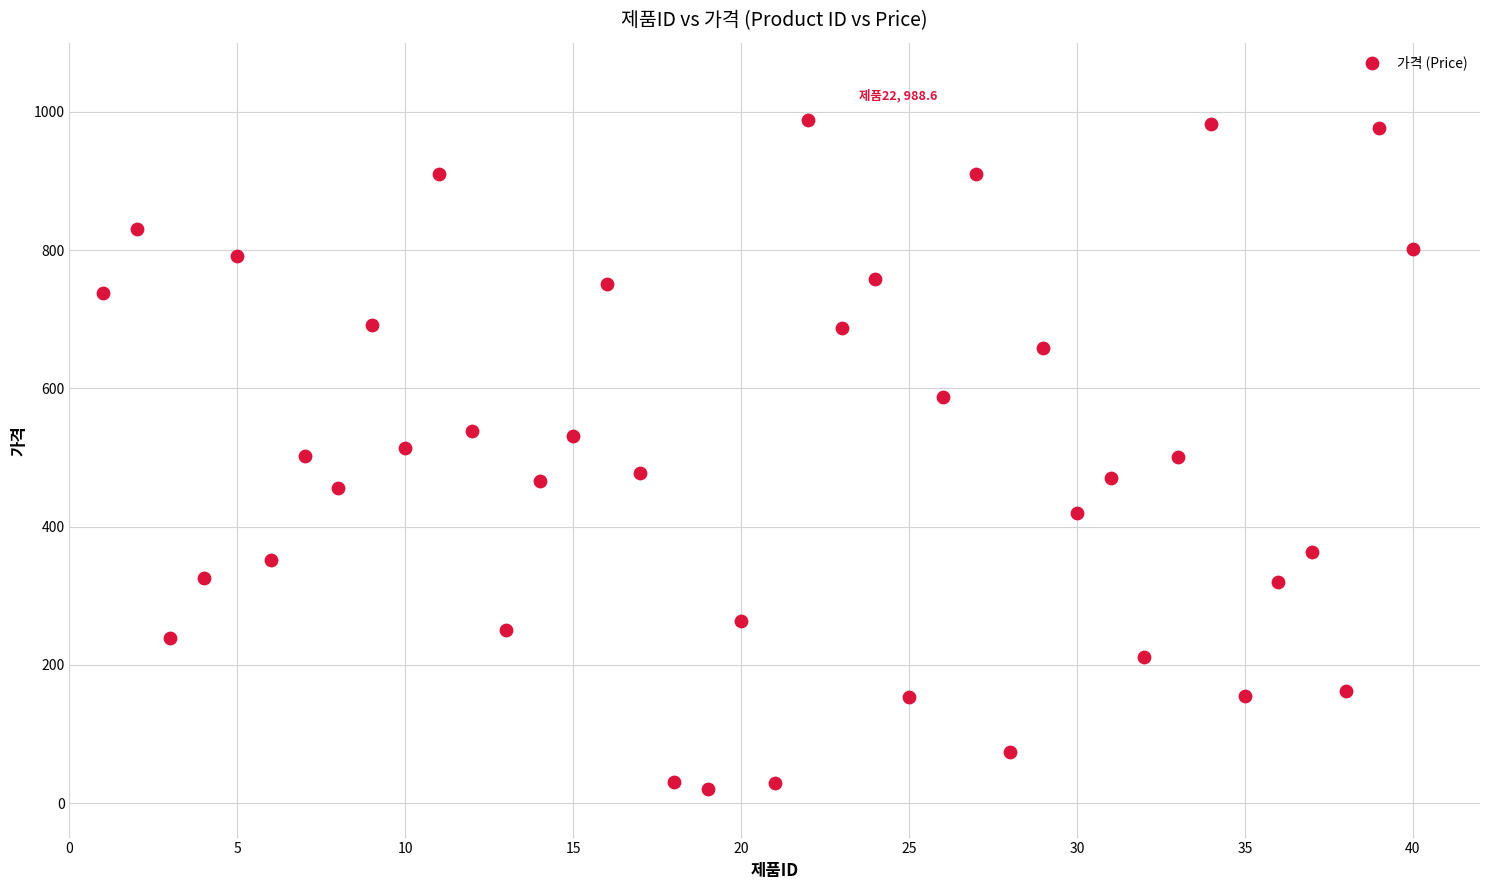

What is the range of Y values (max minus min)?

968.9